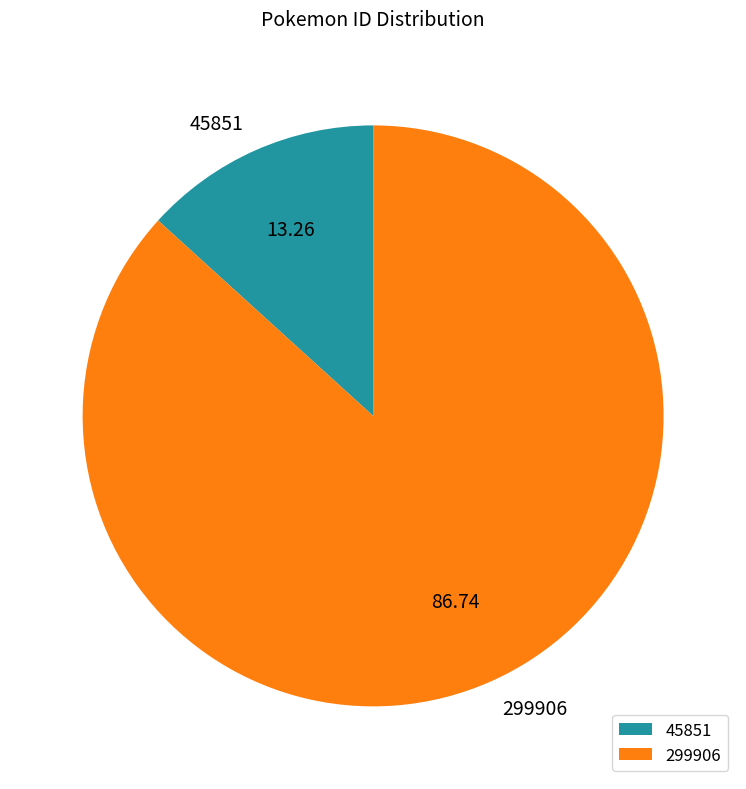

Between 299906 and 45851, which is larger?

299906